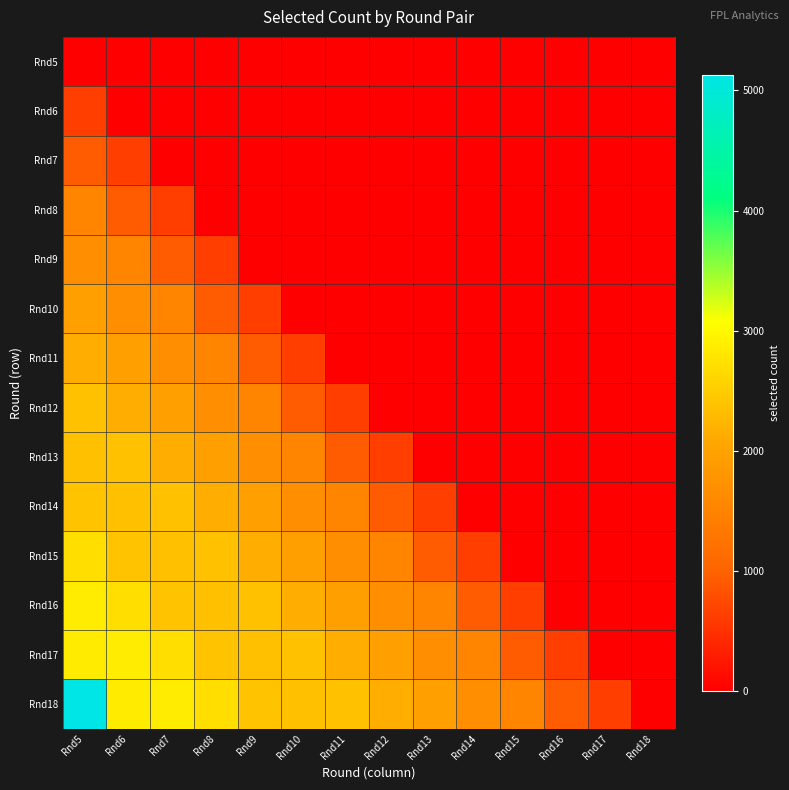

Reading left to right, list all the values displayed in this chart.

Rnd5: Rnd5=0	Rnd6=0	Rnd7=0	Rnd8=0	Rnd9=0	Rnd10=0	Rnd11=0	Rnd12=0	Rnd13=0	Rnd14=0	Rnd15=0	Rnd16=0	Rnd17=0	Rnd18=0
Rnd6: Rnd5=638	Rnd6=0	Rnd7=0	Rnd8=0	Rnd9=0	Rnd10=0	Rnd11=0	Rnd12=0	Rnd13=0	Rnd14=0	Rnd15=0	Rnd16=0	Rnd17=0	Rnd18=0
Rnd7: Rnd5=924	Rnd6=638	Rnd7=0	Rnd8=0	Rnd9=0	Rnd10=0	Rnd11=0	Rnd12=0	Rnd13=0	Rnd14=0	Rnd15=0	Rnd16=0	Rnd17=0	Rnd18=0
Rnd8: Rnd5=1516	Rnd6=924	Rnd7=638	Rnd8=0	Rnd9=0	Rnd10=0	Rnd11=0	Rnd12=0	Rnd13=0	Rnd14=0	Rnd15=0	Rnd16=0	Rnd17=0	Rnd18=0
Rnd9: Rnd5=1683	Rnd6=1516	Rnd7=924	Rnd8=638	Rnd9=0	Rnd10=0	Rnd11=0	Rnd12=0	Rnd13=0	Rnd14=0	Rnd15=0	Rnd16=0	Rnd17=0	Rnd18=0
Rnd10: Rnd5=1952	Rnd6=1683	Rnd7=1516	Rnd8=924	Rnd9=638	Rnd10=0	Rnd11=0	Rnd12=0	Rnd13=0	Rnd14=0	Rnd15=0	Rnd16=0	Rnd17=0	Rnd18=0
Rnd11: Rnd5=2145	Rnd6=1952	Rnd7=1683	Rnd8=1516	Rnd9=924	Rnd10=638	Rnd11=0	Rnd12=0	Rnd13=0	Rnd14=0	Rnd15=0	Rnd16=0	Rnd17=0	Rnd18=0
Rnd12: Rnd5=2369	Rnd6=2145	Rnd7=1952	Rnd8=1683	Rnd9=1516	Rnd10=924	Rnd11=638	Rnd12=0	Rnd13=0	Rnd14=0	Rnd15=0	Rnd16=0	Rnd17=0	Rnd18=0
Rnd13: Rnd5=2357	Rnd6=2369	Rnd7=2145	Rnd8=1952	Rnd9=1683	Rnd10=1516	Rnd11=924	Rnd12=638	Rnd13=0	Rnd14=0	Rnd15=0	Rnd16=0	Rnd17=0	Rnd18=0
Rnd14: Rnd5=2395	Rnd6=2357	Rnd7=2369	Rnd8=2145	Rnd9=1952	Rnd10=1683	Rnd11=1516	Rnd12=924	Rnd13=638	Rnd14=0	Rnd15=0	Rnd16=0	Rnd17=0	Rnd18=0
Rnd15: Rnd5=2696	Rnd6=2395	Rnd7=2357	Rnd8=2369	Rnd9=2145	Rnd10=1952	Rnd11=1683	Rnd12=1516	Rnd13=924	Rnd14=638	Rnd15=0	Rnd16=0	Rnd17=0	Rnd18=0
Rnd16: Rnd5=2858	Rnd6=2696	Rnd7=2395	Rnd8=2357	Rnd9=2369	Rnd10=2145	Rnd11=1952	Rnd12=1683	Rnd13=1516	Rnd14=924	Rnd15=638	Rnd16=0	Rnd17=0	Rnd18=0
Rnd17: Rnd5=2851	Rnd6=2858	Rnd7=2696	Rnd8=2395	Rnd9=2357	Rnd10=2369	Rnd11=2145	Rnd12=1952	Rnd13=1683	Rnd14=1516	Rnd15=924	Rnd16=638	Rnd17=0	Rnd18=0
Rnd18: Rnd5=5131	Rnd6=2851	Rnd7=2858	Rnd8=2696	Rnd9=2395	Rnd10=2357	Rnd11=2369	Rnd12=2145	Rnd13=1952	Rnd14=1683	Rnd15=1516	Rnd16=924	Rnd17=638	Rnd18=0